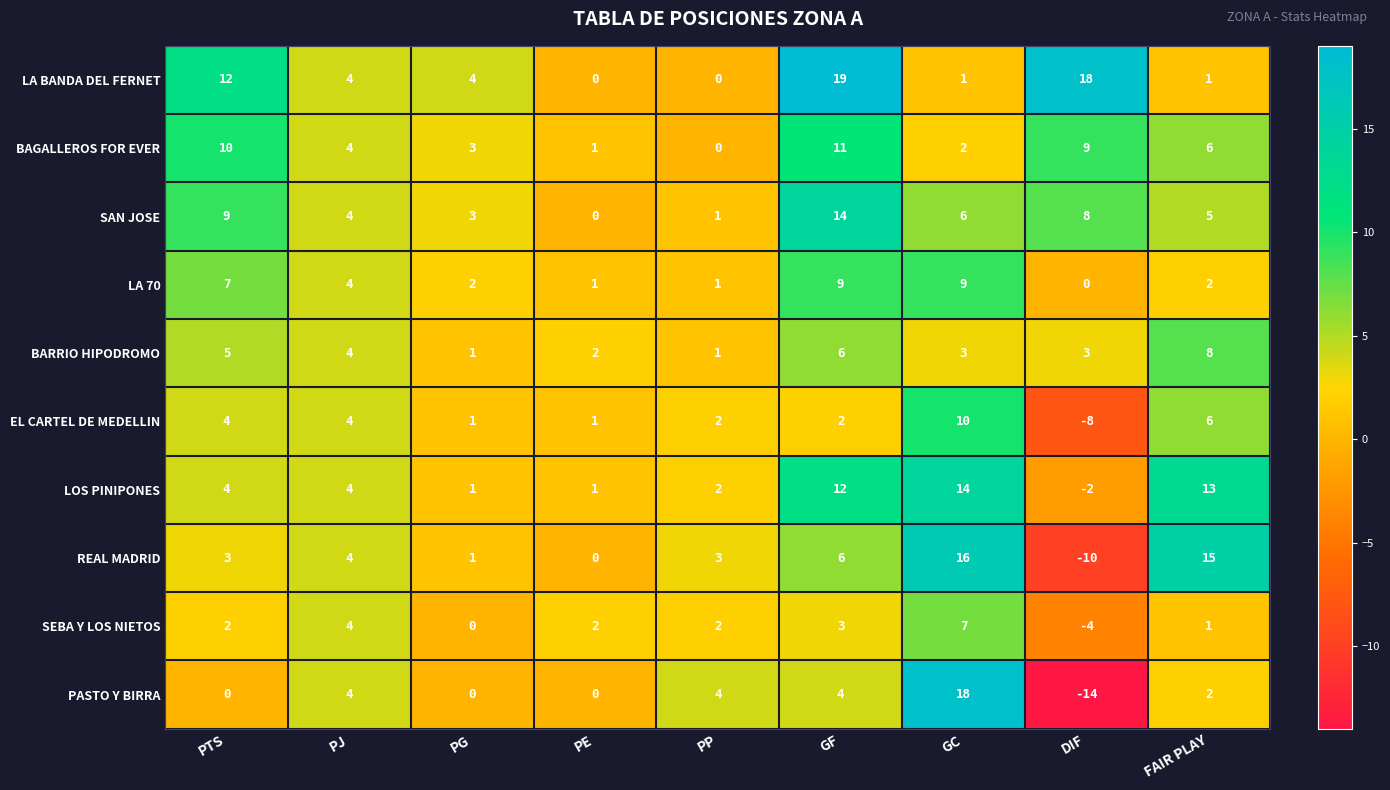

The value of REAL MADRID at DIF is -7. True or false?

False